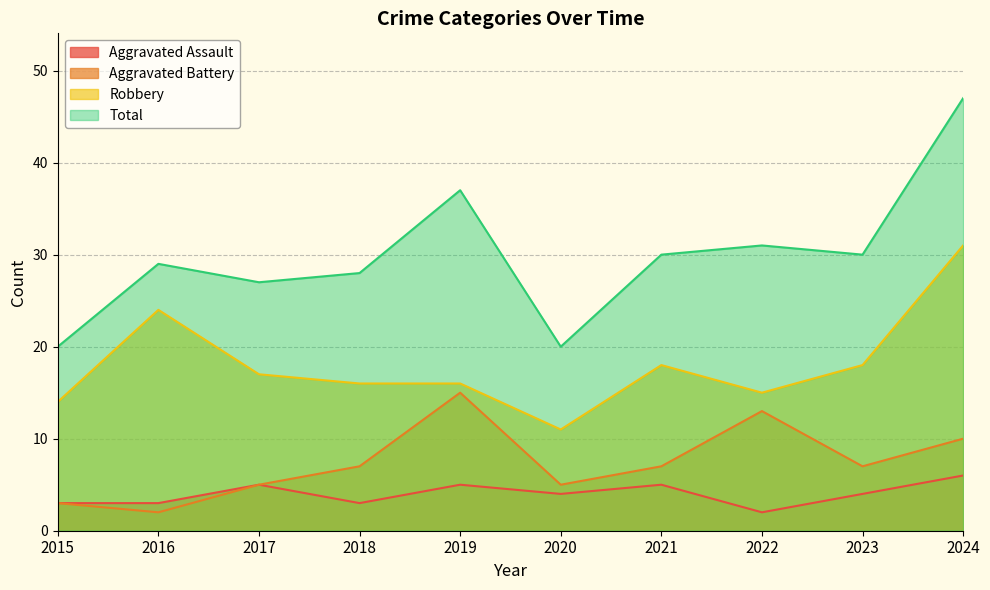

What are all the series names shown in the legend?

Aggravated Assault, Aggravated Battery, Robbery, Total